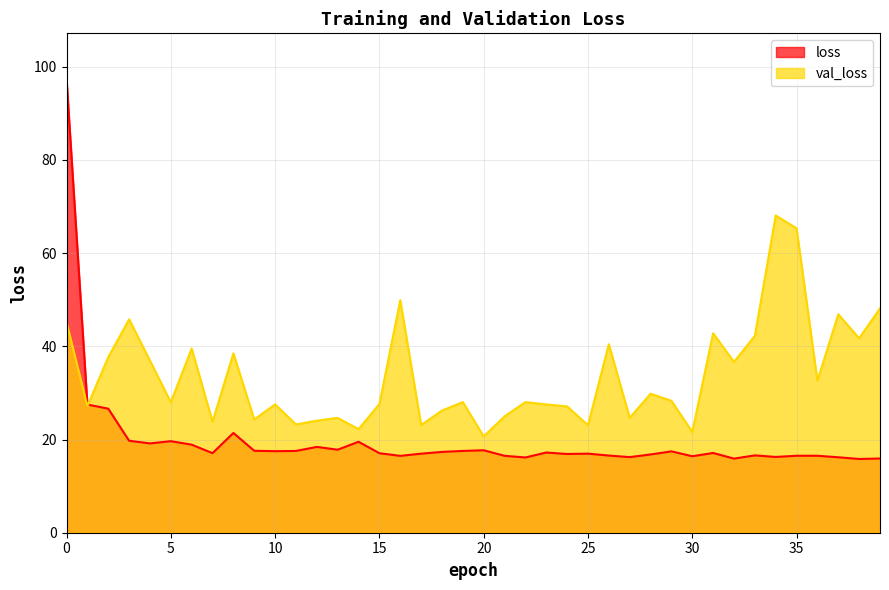

Which series ends up on top after the final intersection of val_loss and loss?

val_loss